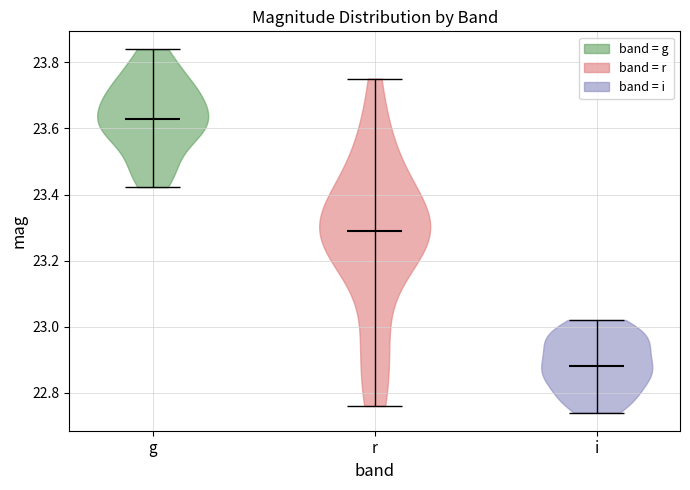

Reading left to right, read every violin against the y-axis: where its median line is, and the lowest and highest points it reaches. The values are not printed on the chart, so give them approximately, as read against the axis.

g: median line 23.62, lowest point 23.42, highest point 23.84
r: median line 23.28, lowest point 22.76, highest point 23.76
i: median line 22.88, lowest point 22.74, highest point 23.02